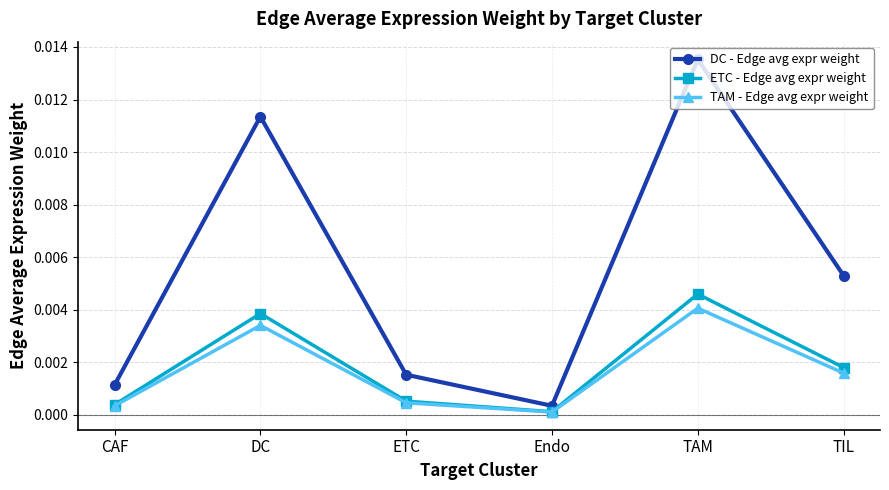

Which category has the highest value in the DC - Edge avg expr weight series?

TAM